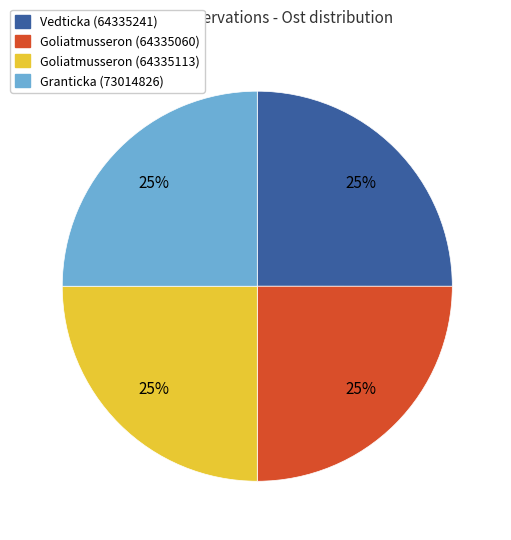

Is Goliatmusseron (64335060) the majority of the pie?

No